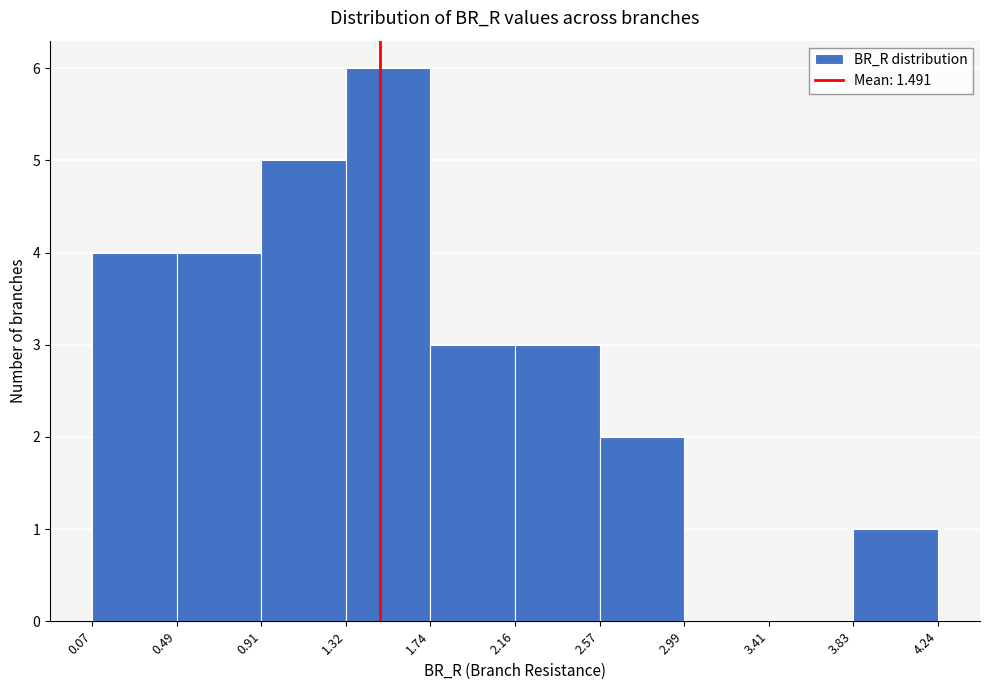

What is the height of the bar covering 2.16 to 2.57 on the x-axis? The values are not printed on the chart, so give them approximately, as read against the axis.

3